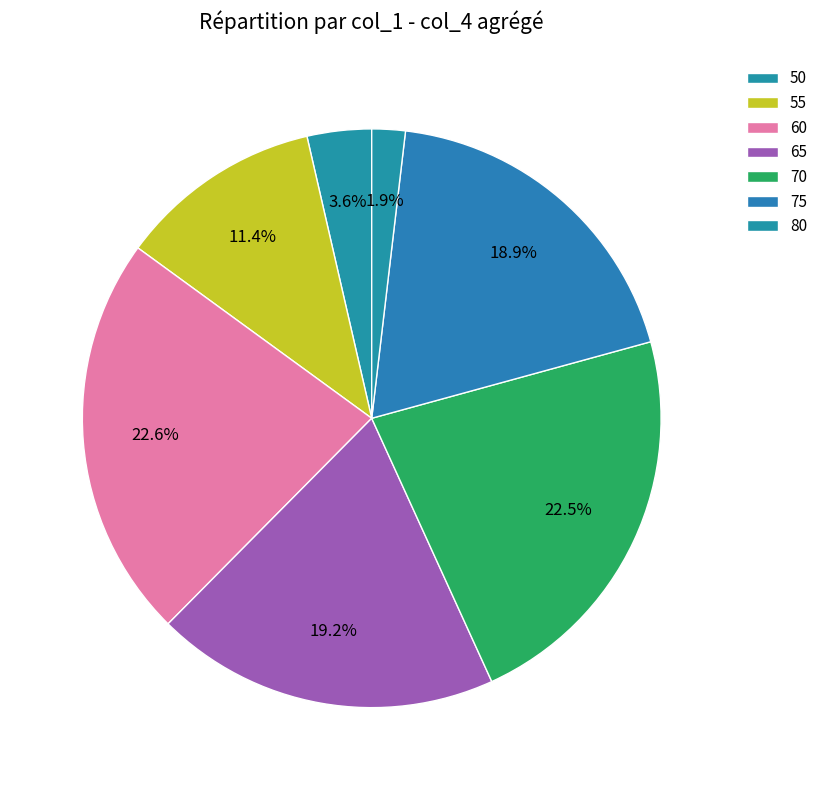

What is the ratio of the value at 55 to the value at 70?

0.5